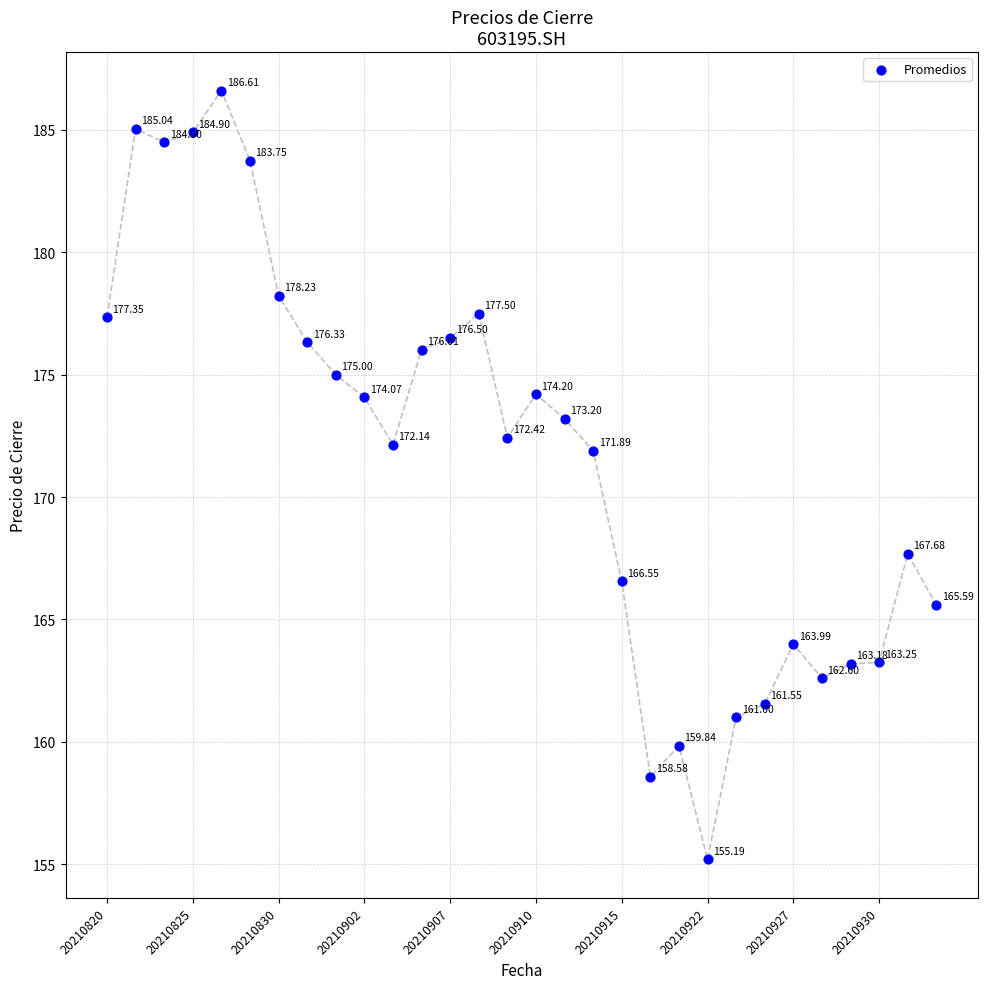

What is the range of Y values (max minus min)?

31.4